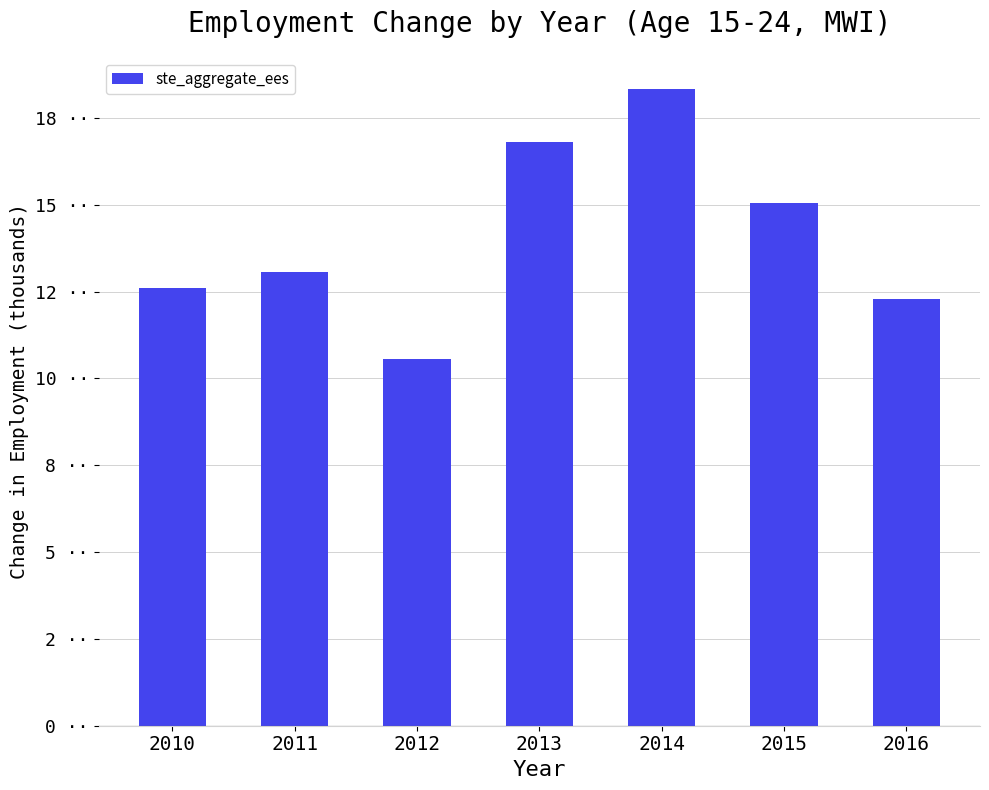

What is the value of the 5th bar from the left?

18.3